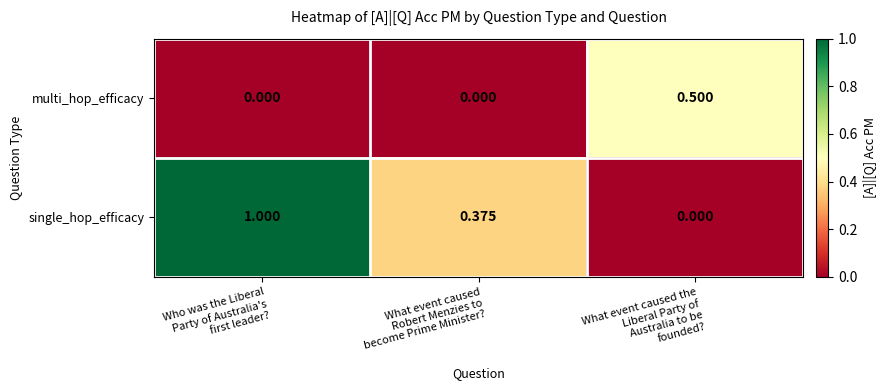

List the series in order of their peak value, lowest first.

multi_hop_efficacy, single_hop_efficacy